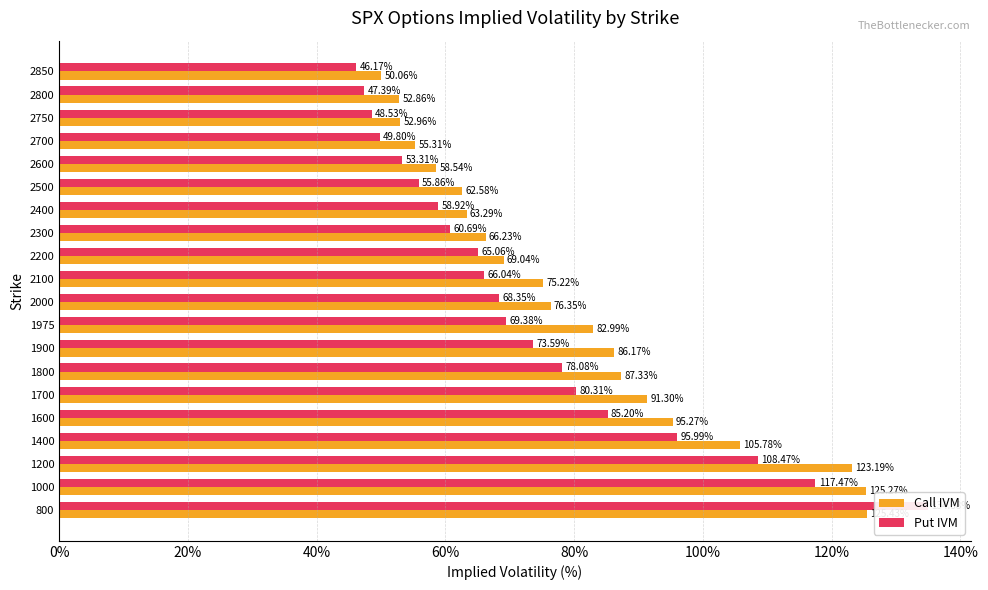

How many values in the Put IVM series exceed 68?

10